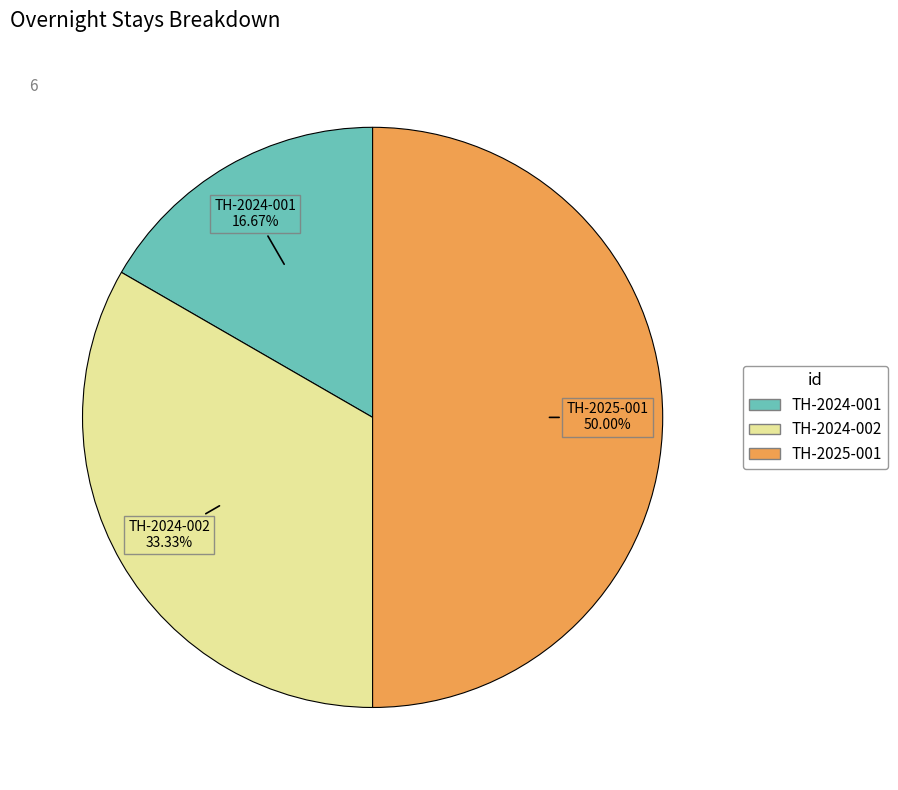

What is the largest slice in the pie chart?

TH-2025-001